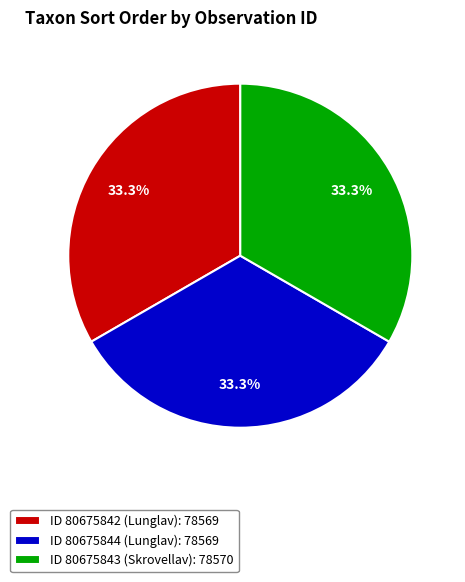

Is the sum of ID 80675844 (Lunglav): 78569 and ID 80675842 (Lunglav): 78569 greater than half?

Yes